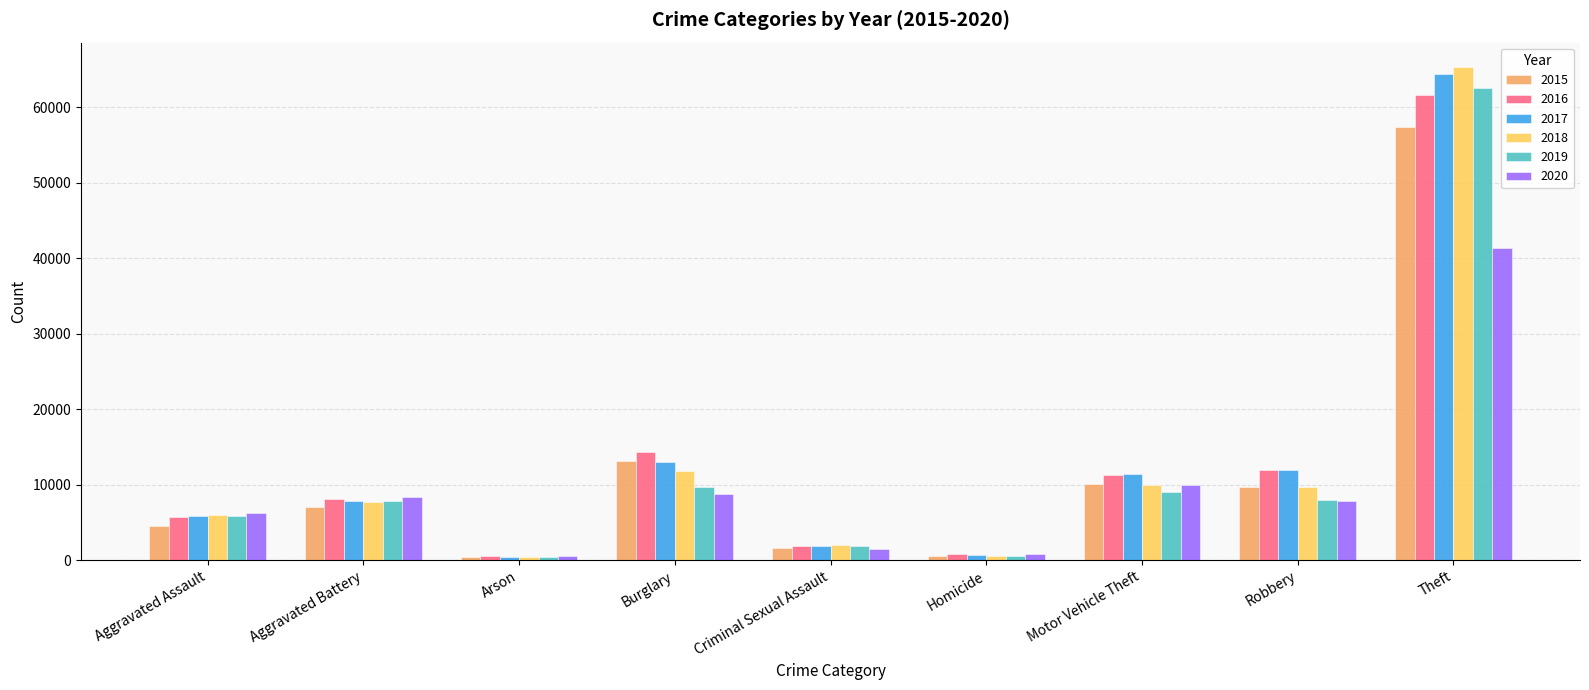

What is the average value of the 2015 series?

11594